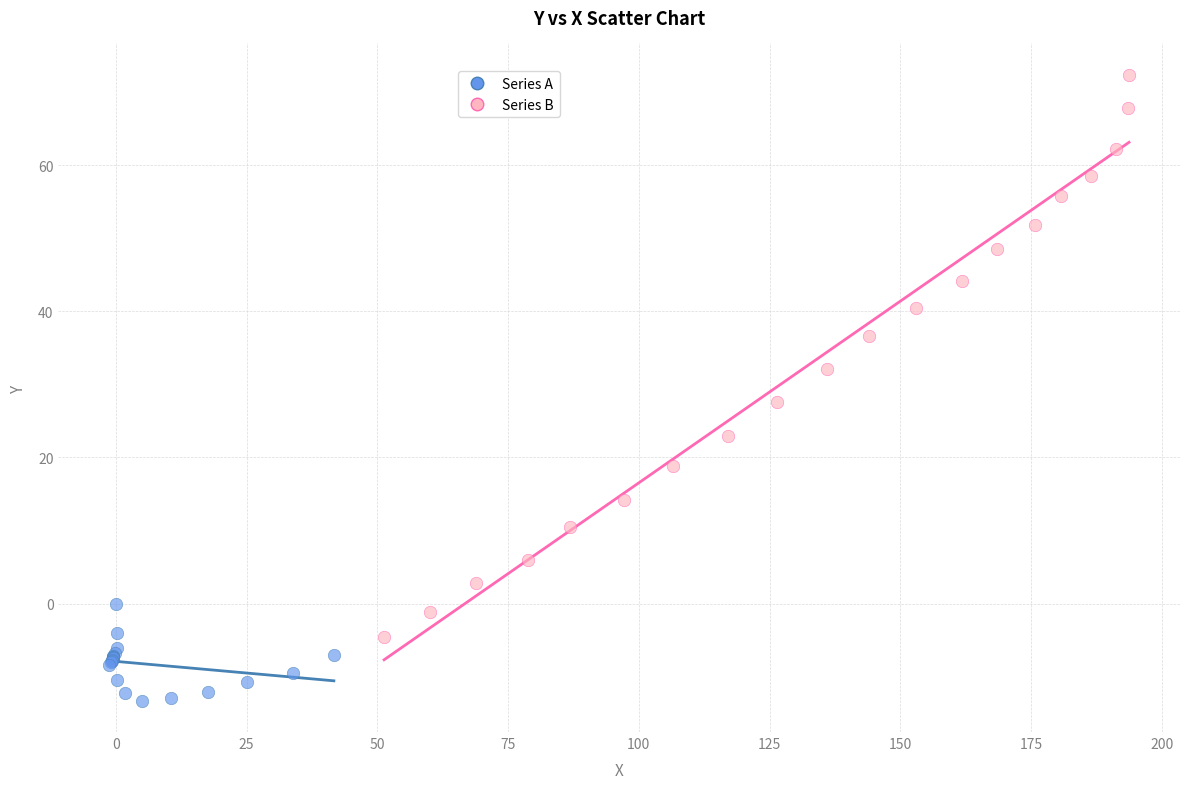

Which series reaches the maximum Y coordinate?

Series B